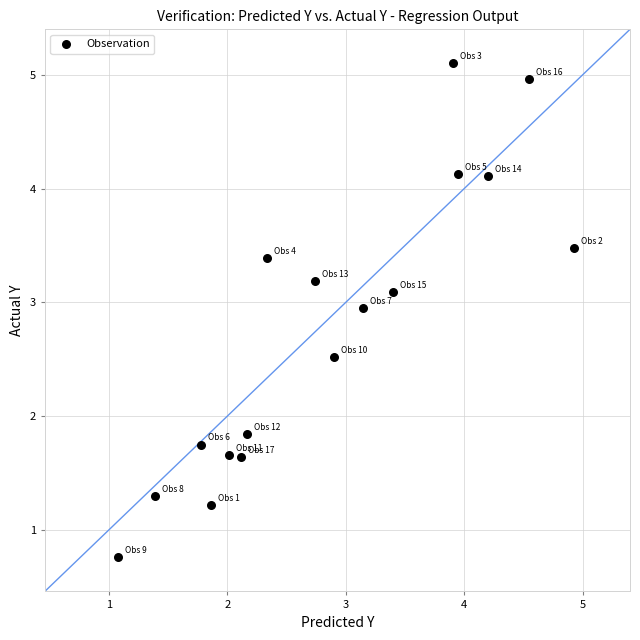

What is the range of Y values (max minus min)?

4.3